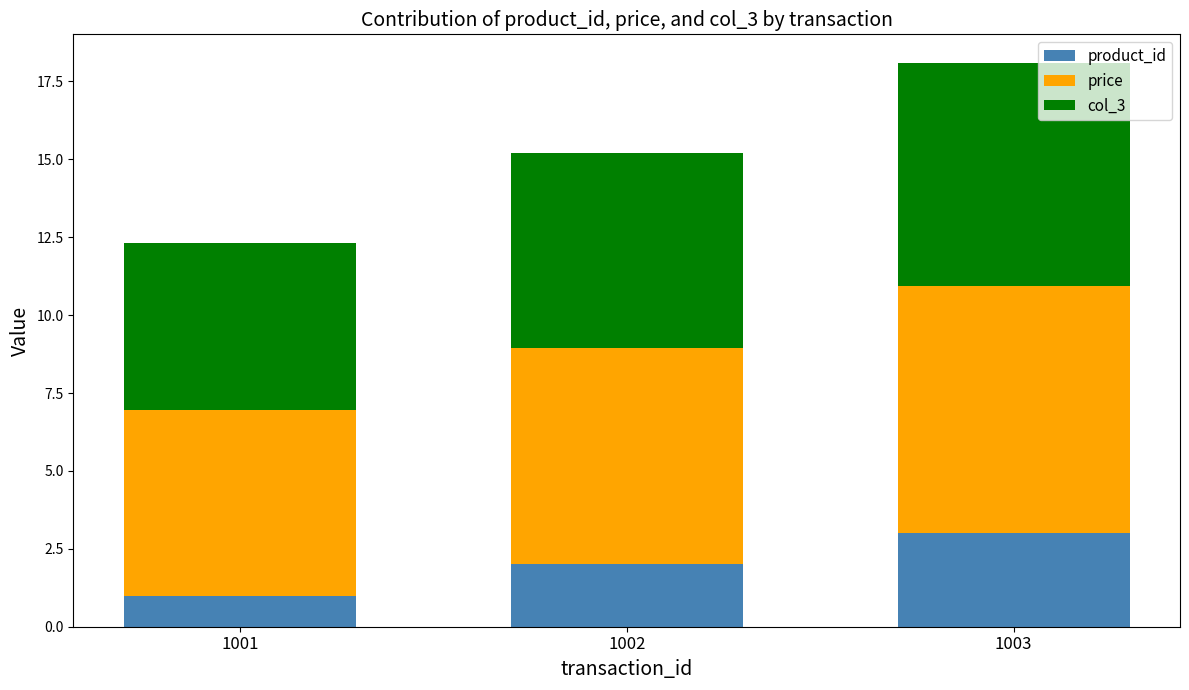

What is the minimum value for product_id?

1.0